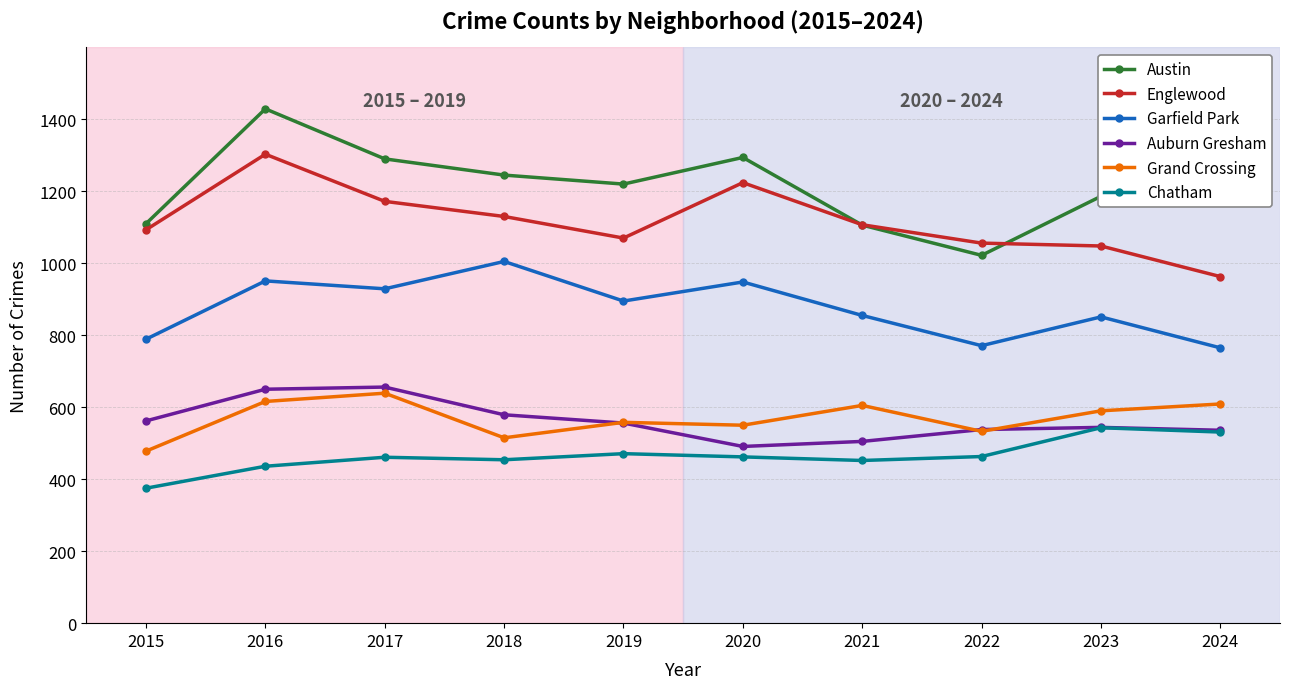

At which category does Englewood reach its first local peak?

2016